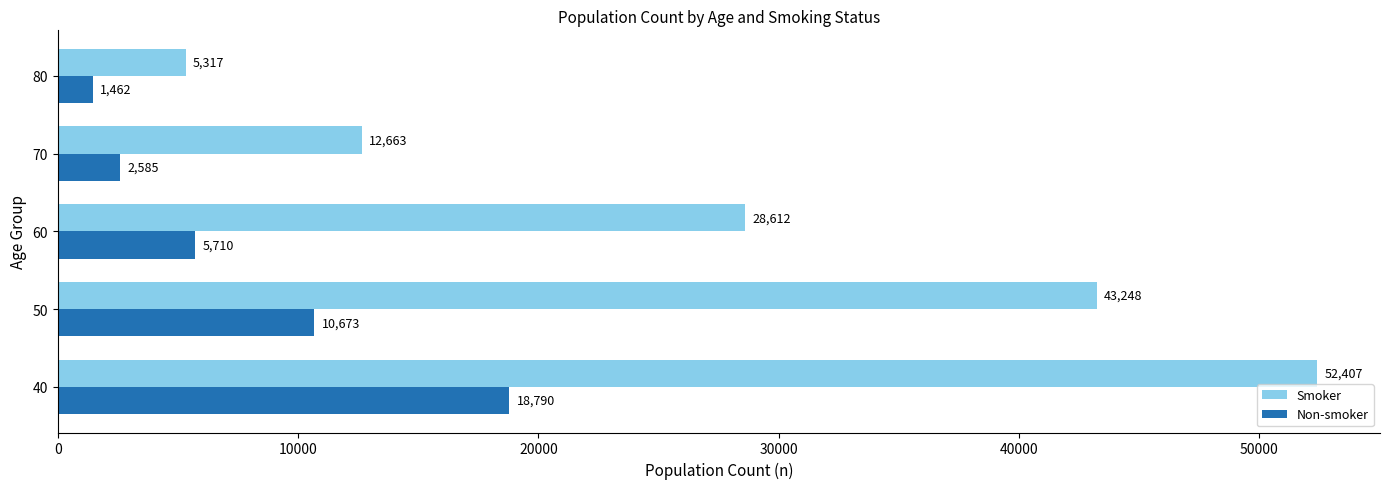

List the series in order of their peak value, highest first.

Smoker, Non-smoker